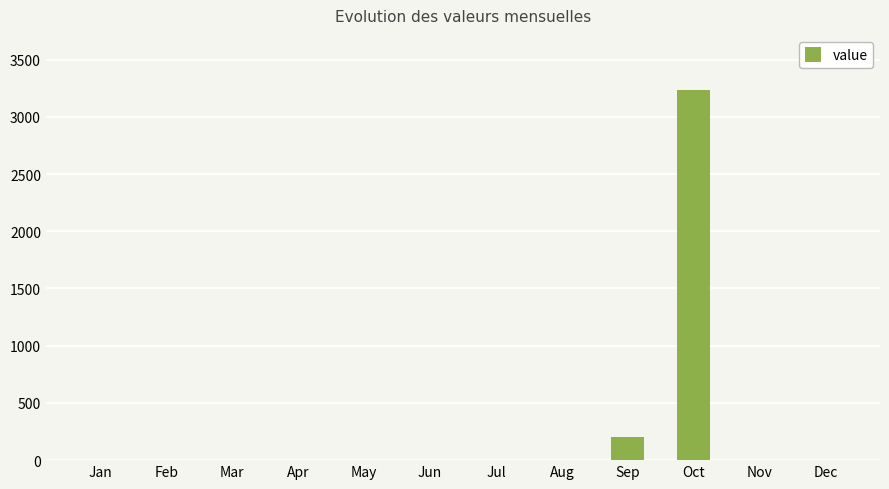

Between Apr and Sep, which is larger?

Sep